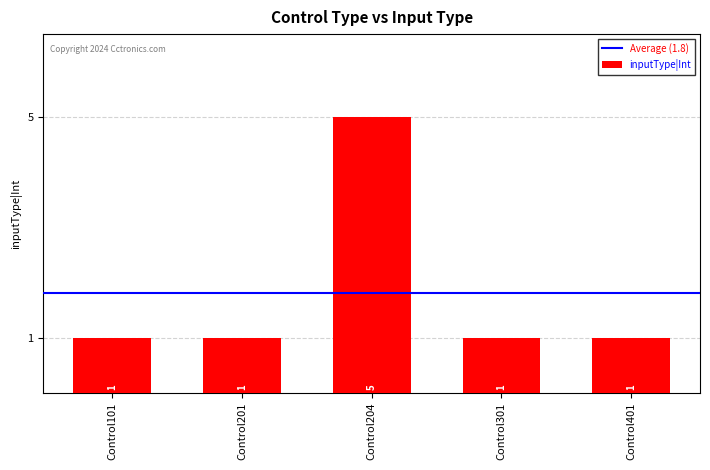

What is the change in value from Control204 to Control301?

-4